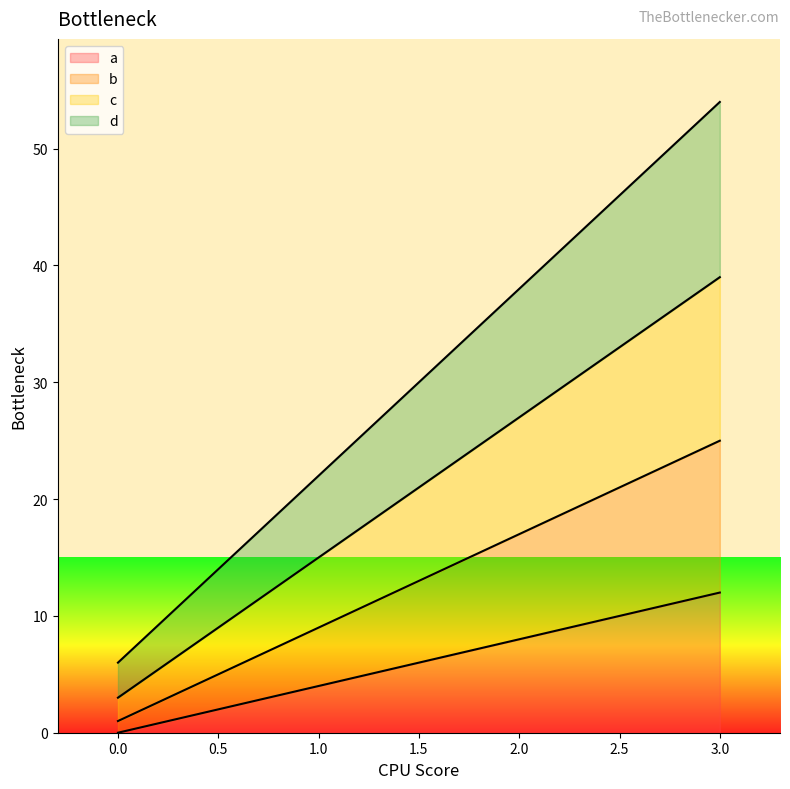

Read the d value at 3, to the nearest 5.

55